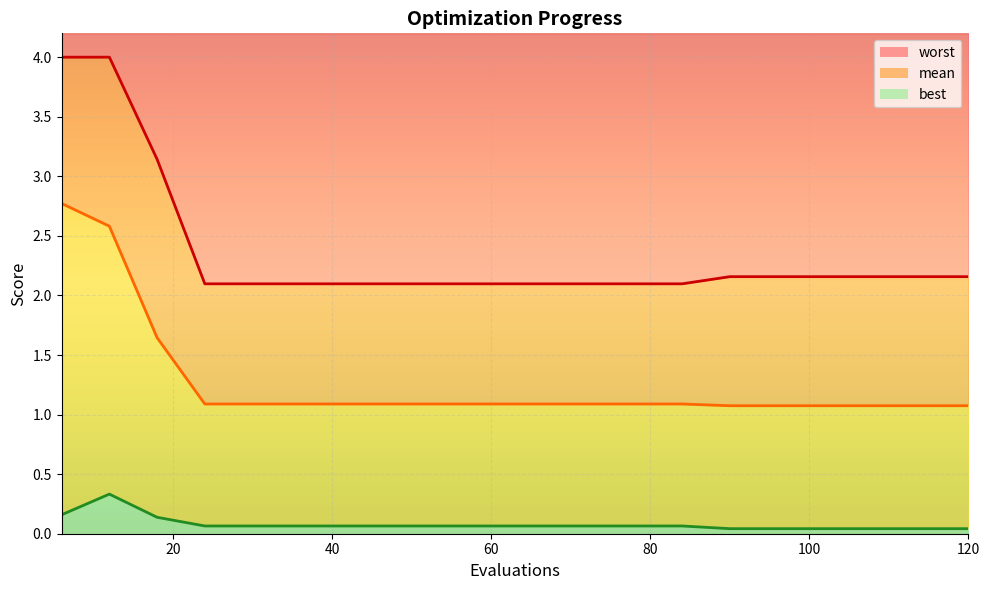

In best, how many points are higher than both neighbors (excluding endpoints)?

1